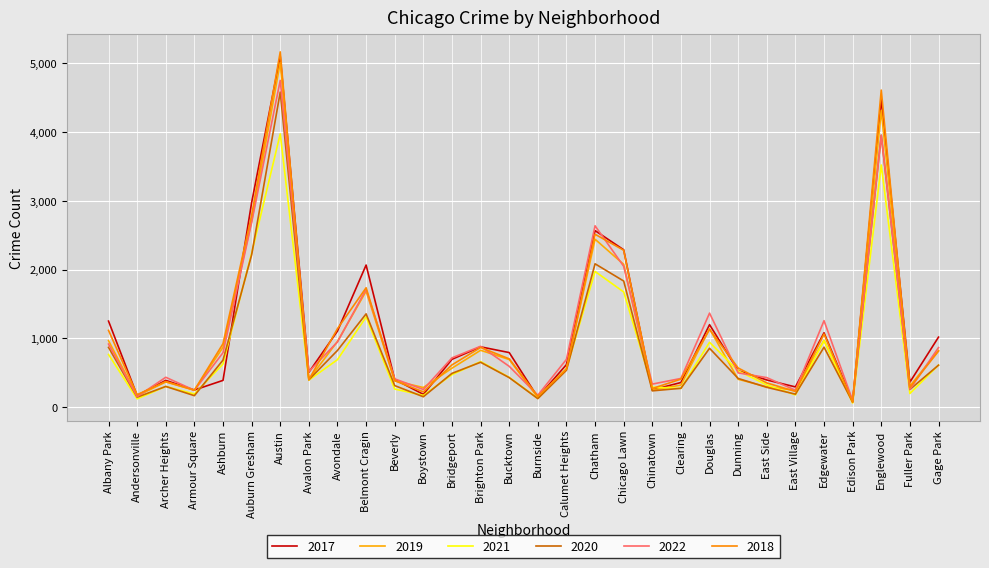

Between which two adjacent categories do 2018 and 2017 first intersect?

Albany Park and Andersonville